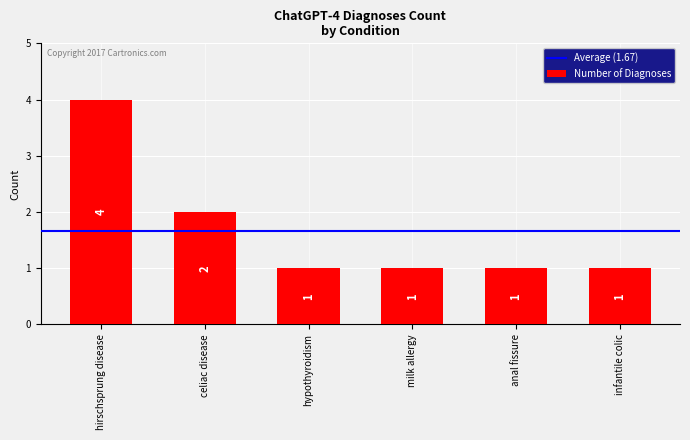

The value at celiac disease is 1. True or false?

False